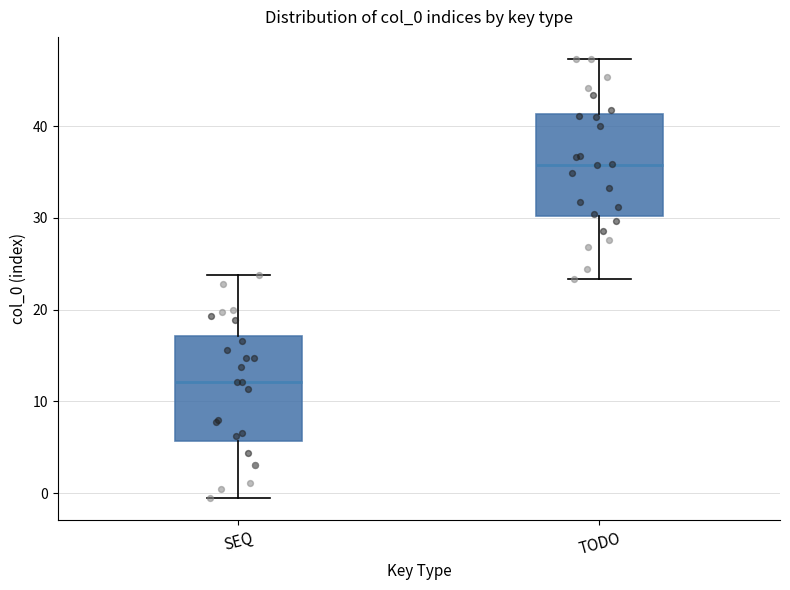

Which box has the lowest median line?

SEQ